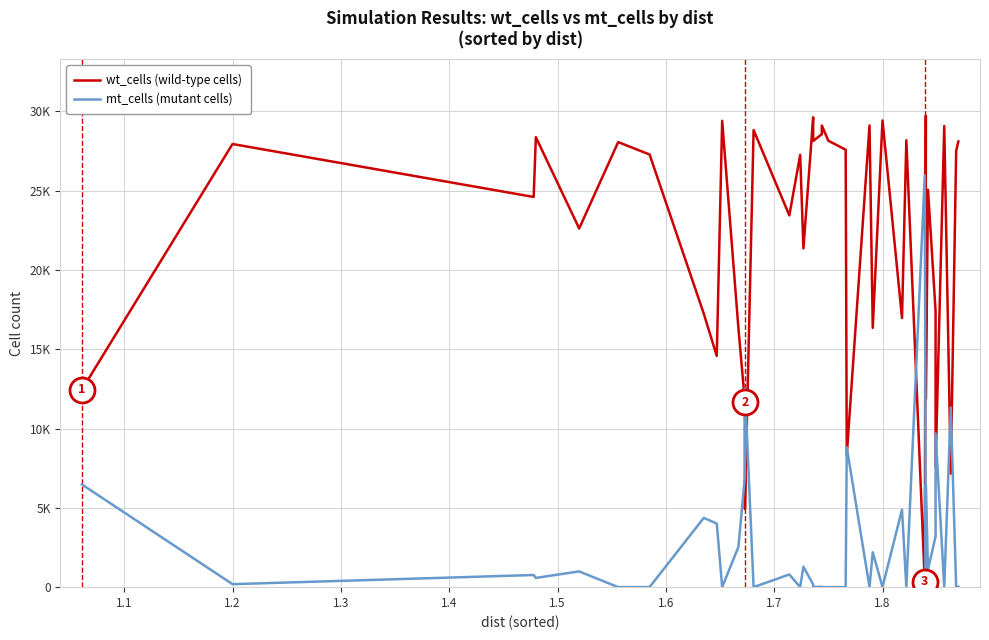

List the series in order of their peak value, highest first.

wt_cells (wild-type cells), mt_cells (mutant cells)